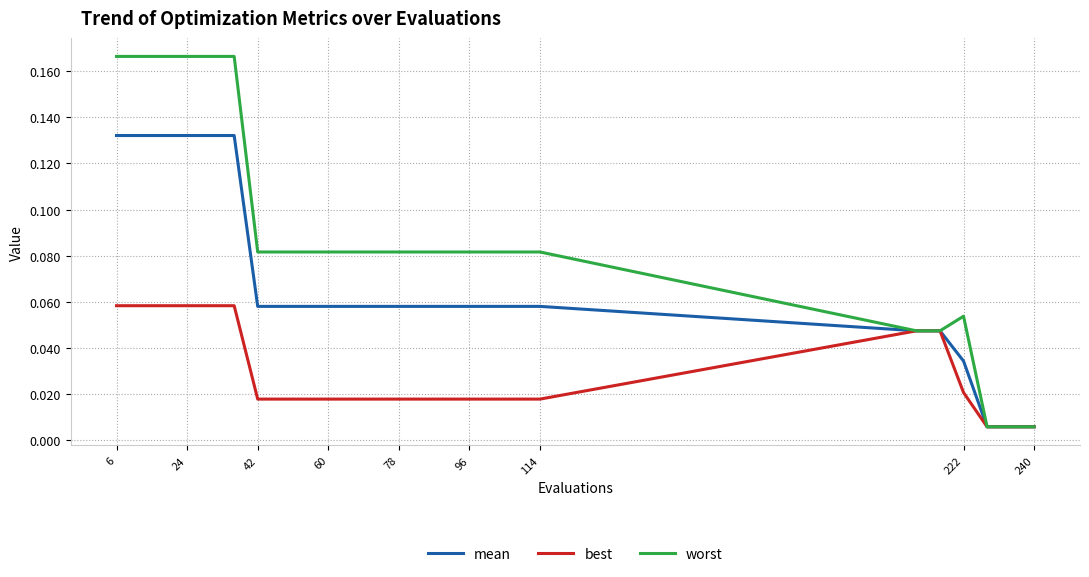

List the series in order of their peak value, highest first.

worst, mean, best